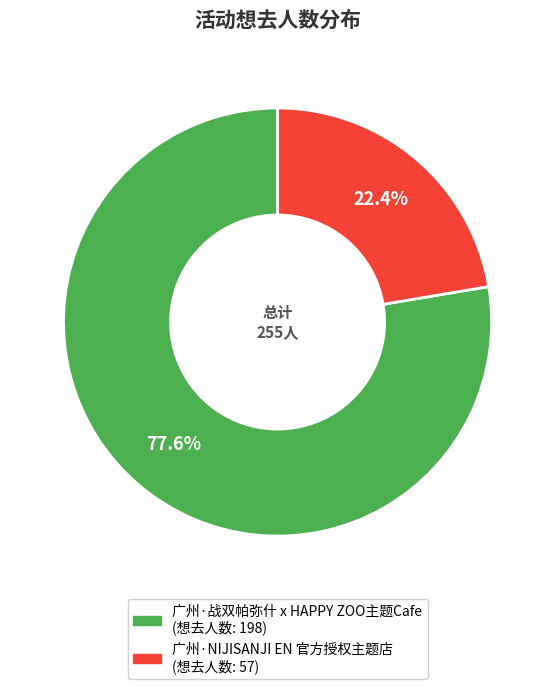

To the nearest percent, what is the difference between the 广州·战双帕弥什 x HAPPY ZOO主题Cafe and 广州·NIJISANJI EN 官方授权主题店 slice percentages?

55%